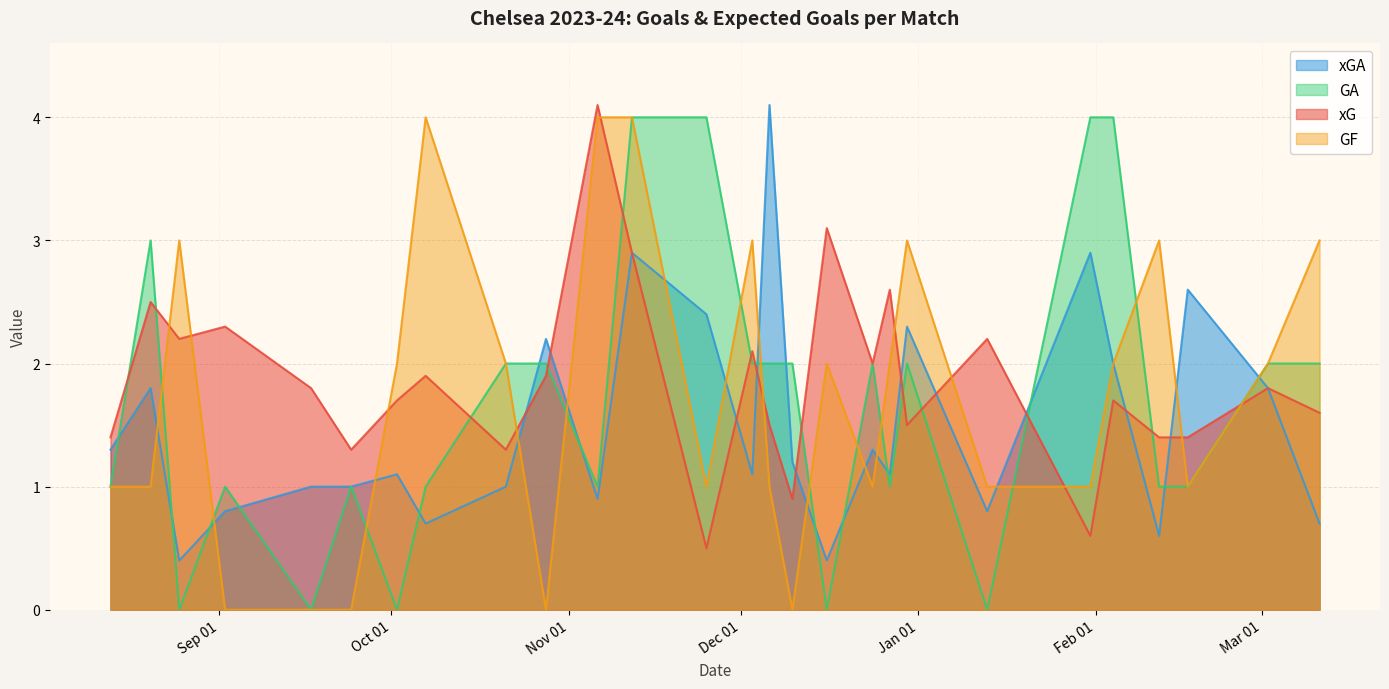

At which label does xGA first exceed 1?

2023-08-13